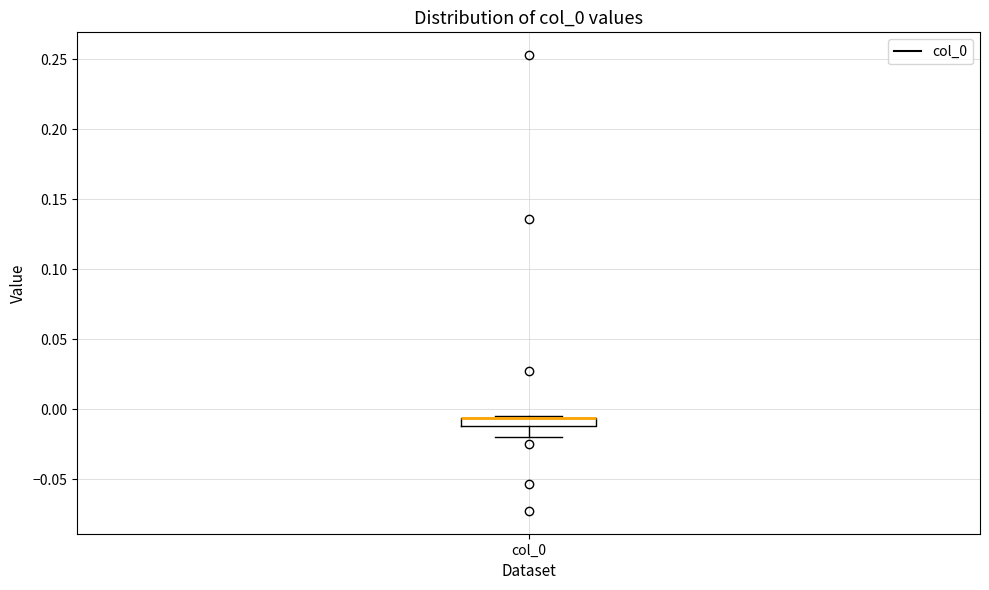

Where is the upper edge of the box for col_0 on the y-axis? The values are not printed on the chart, so give them approximately, as read against the axis.

-0.005